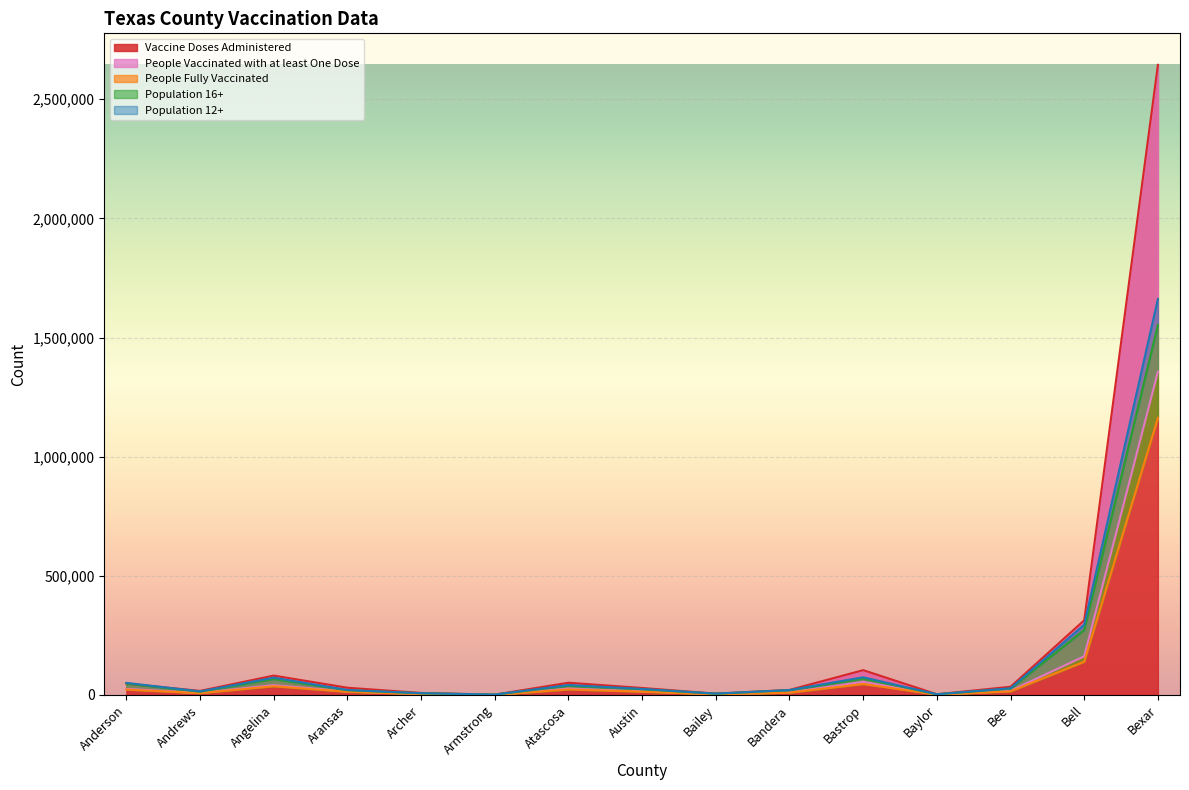

In People Fully Vaccinated, how many points are lower than both neighbors (excluding endpoints)?

4